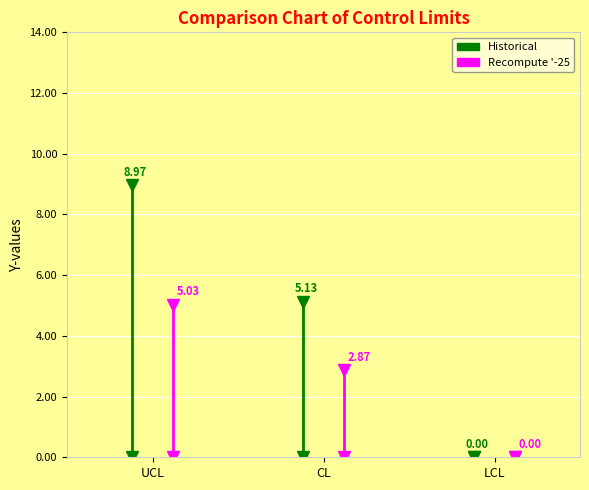

What is the difference between the maximum and minimum values in the Historical series?

9.0